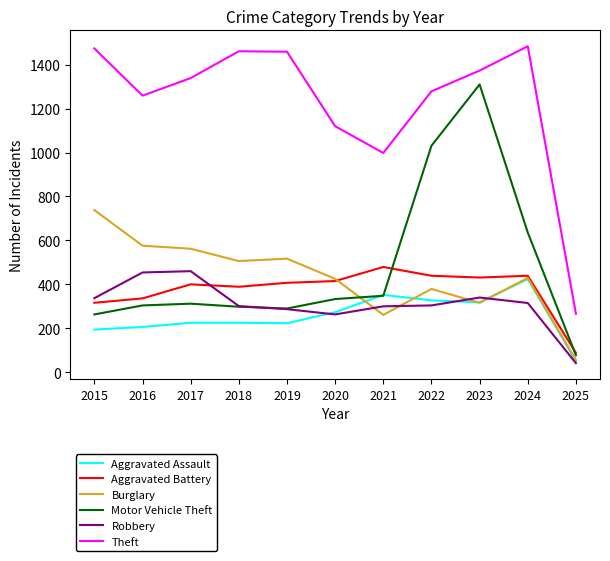

True or false: Motor Vehicle Theft has a value of 298 at 2018.

True